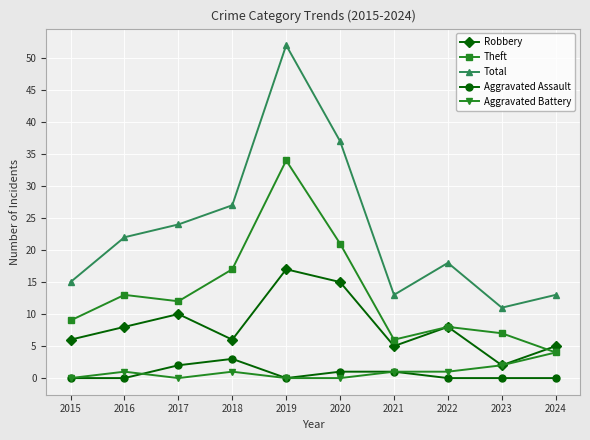

Which series has the largest total across all categories?

Total